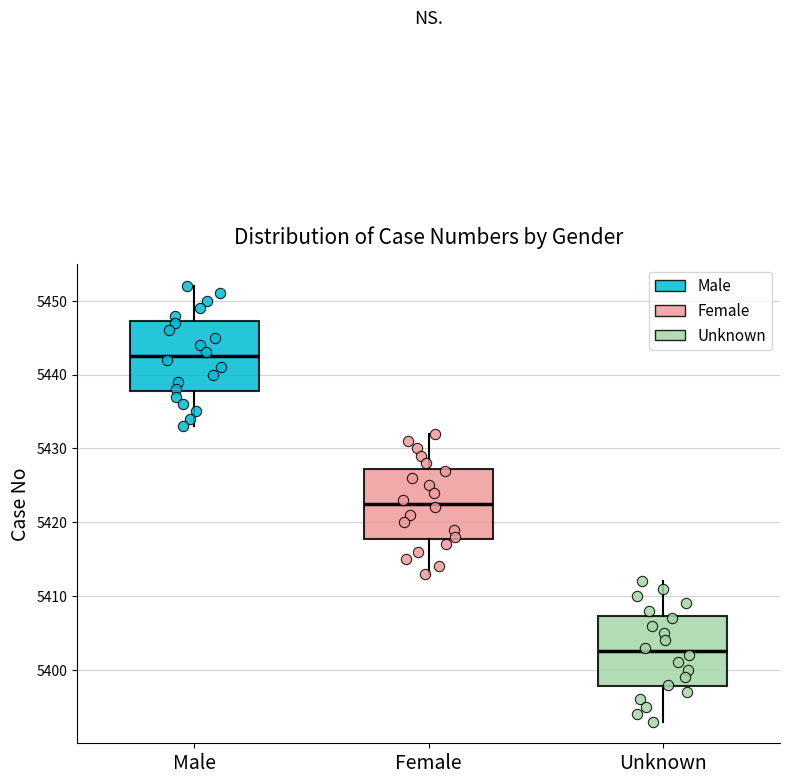

Where is the upper edge of the box for Unknown on the y-axis? The values are not printed on the chart, so give them approximately, as read against the axis.

5407